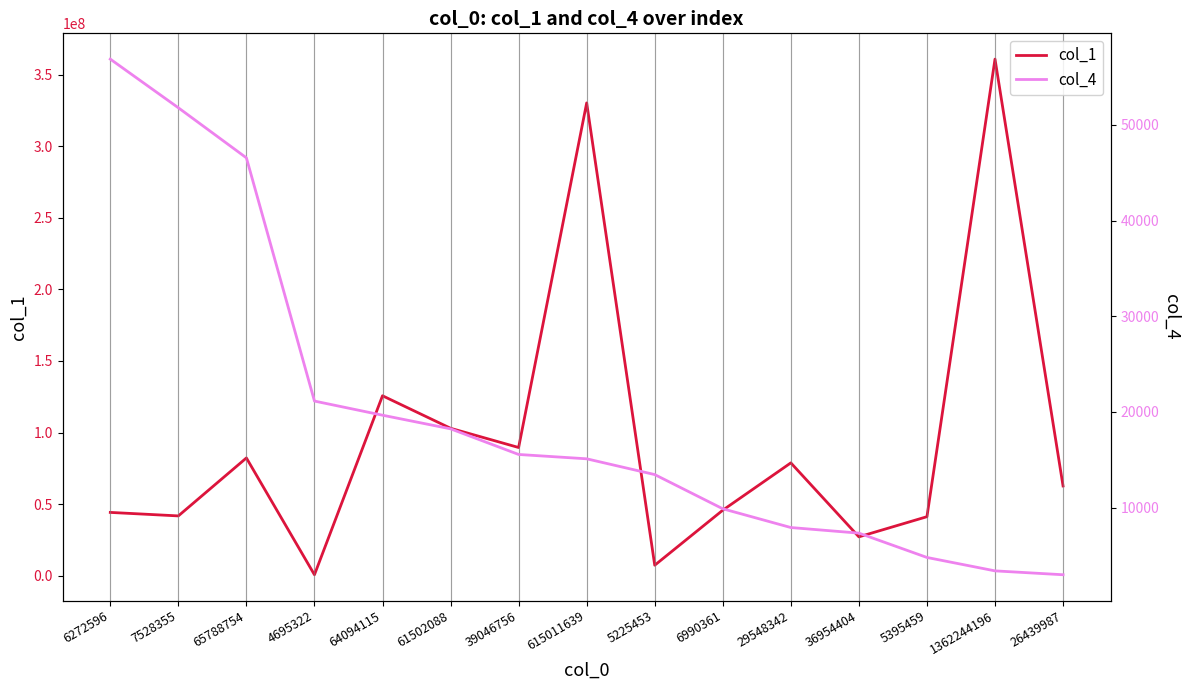

How many values in the col_1 series are below 62695345?

7